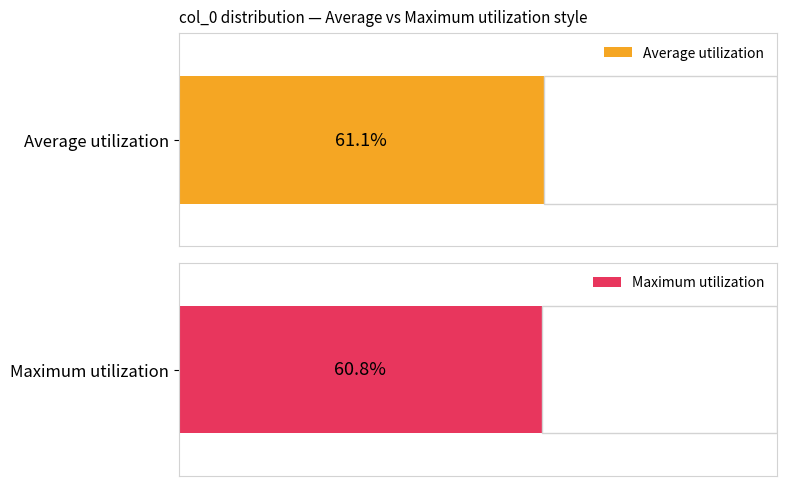

Is it true that Max count equals 30 at 19?

False